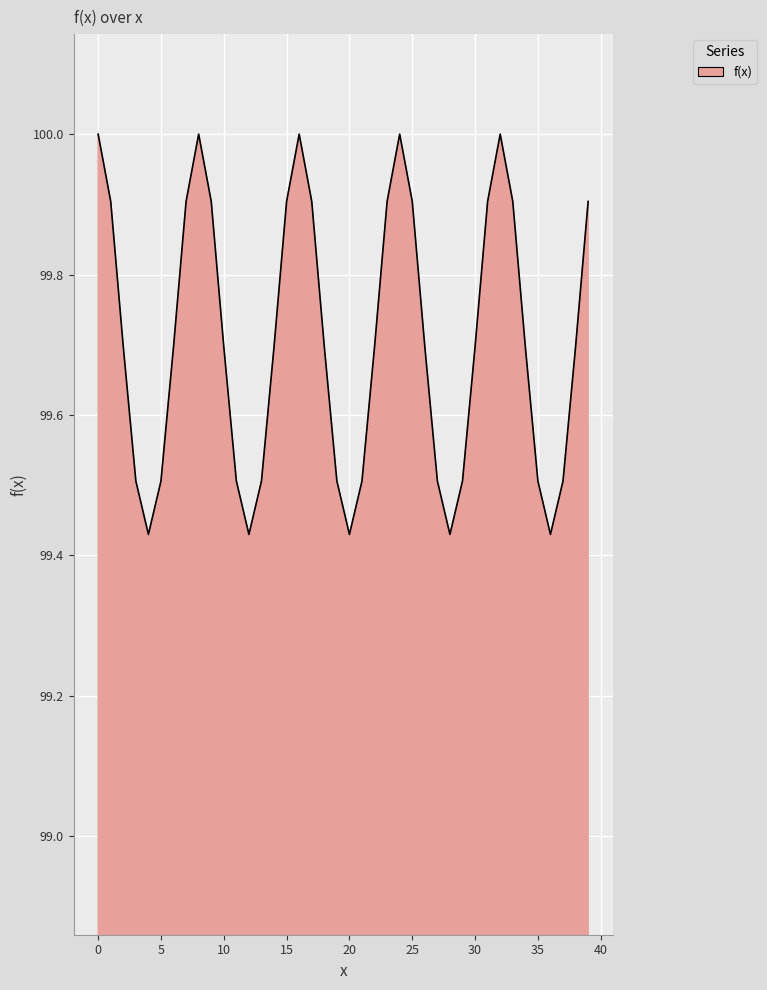

What is the difference between the maximum and minimum values?

0.6